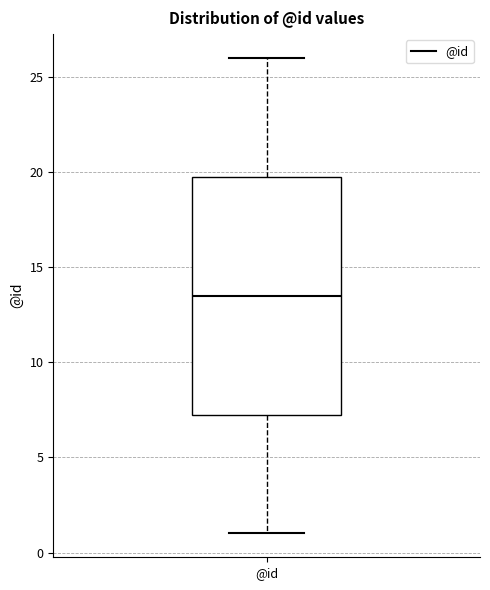

Where is the lower edge of the box for @id on the y-axis? The values are not printed on the chart, so give them approximately, as read against the axis.

7.5